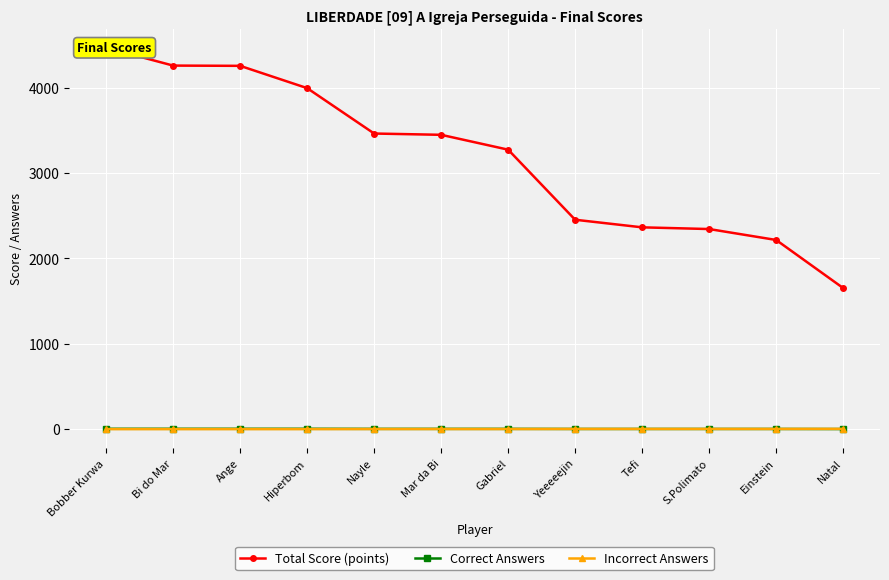

List the labels in order of Incorrect Answers value, smallest first.

Bobber Kurwa, Bi do Mar, Ange, Hiperbom, Nayle, Mar da Bi, Gabriel, Yeeeeejin, Tefi, S.Polimato, Einstein, Natal